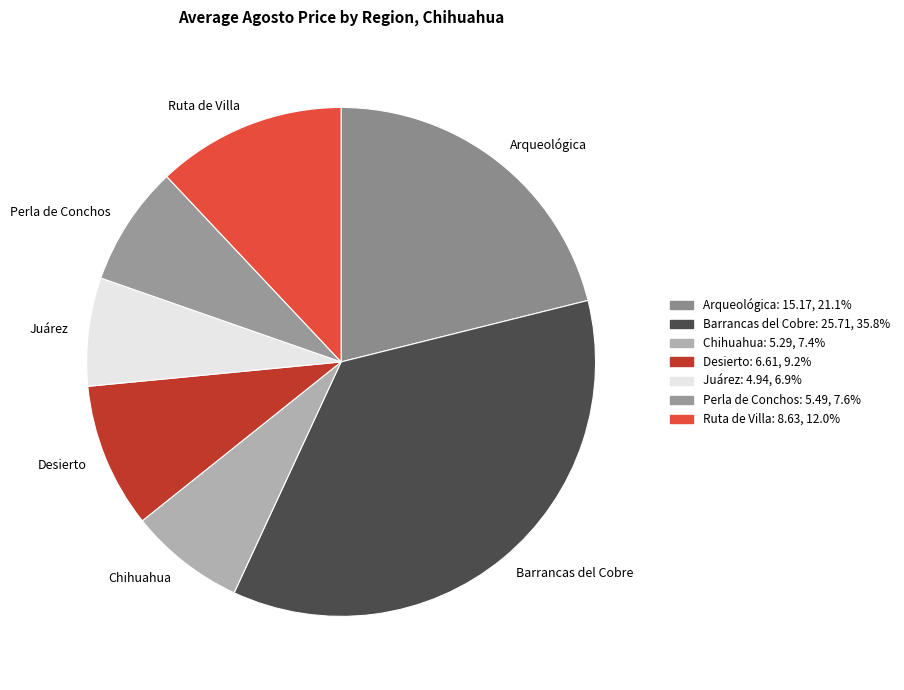

Combined, do Juárez and Perla de Conchos account for over 50%?

No